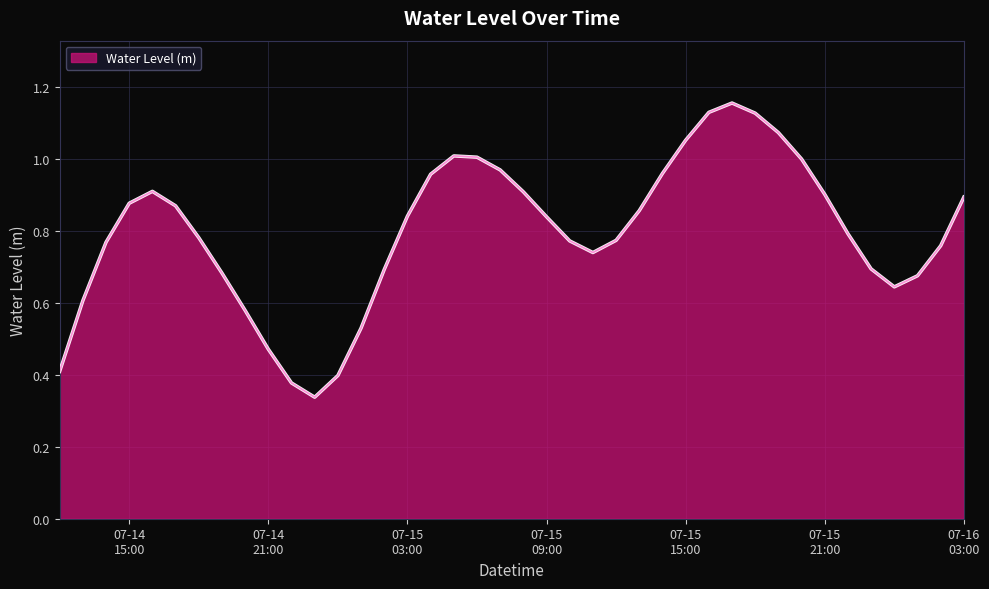

How many lines are shown in the chart?

1